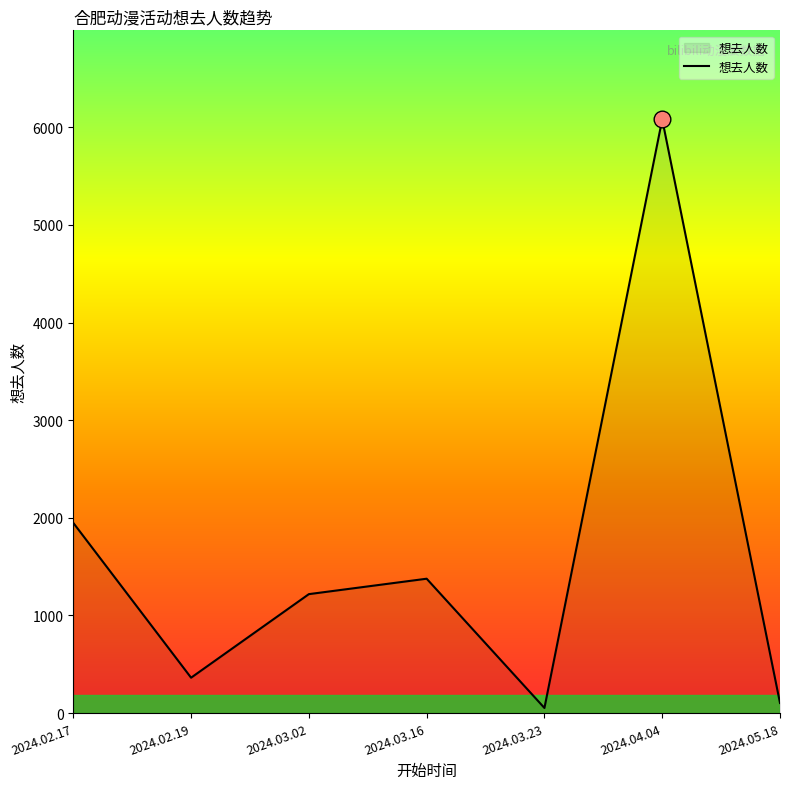

Where is the data nearest to the value 3066?

2024.02.17